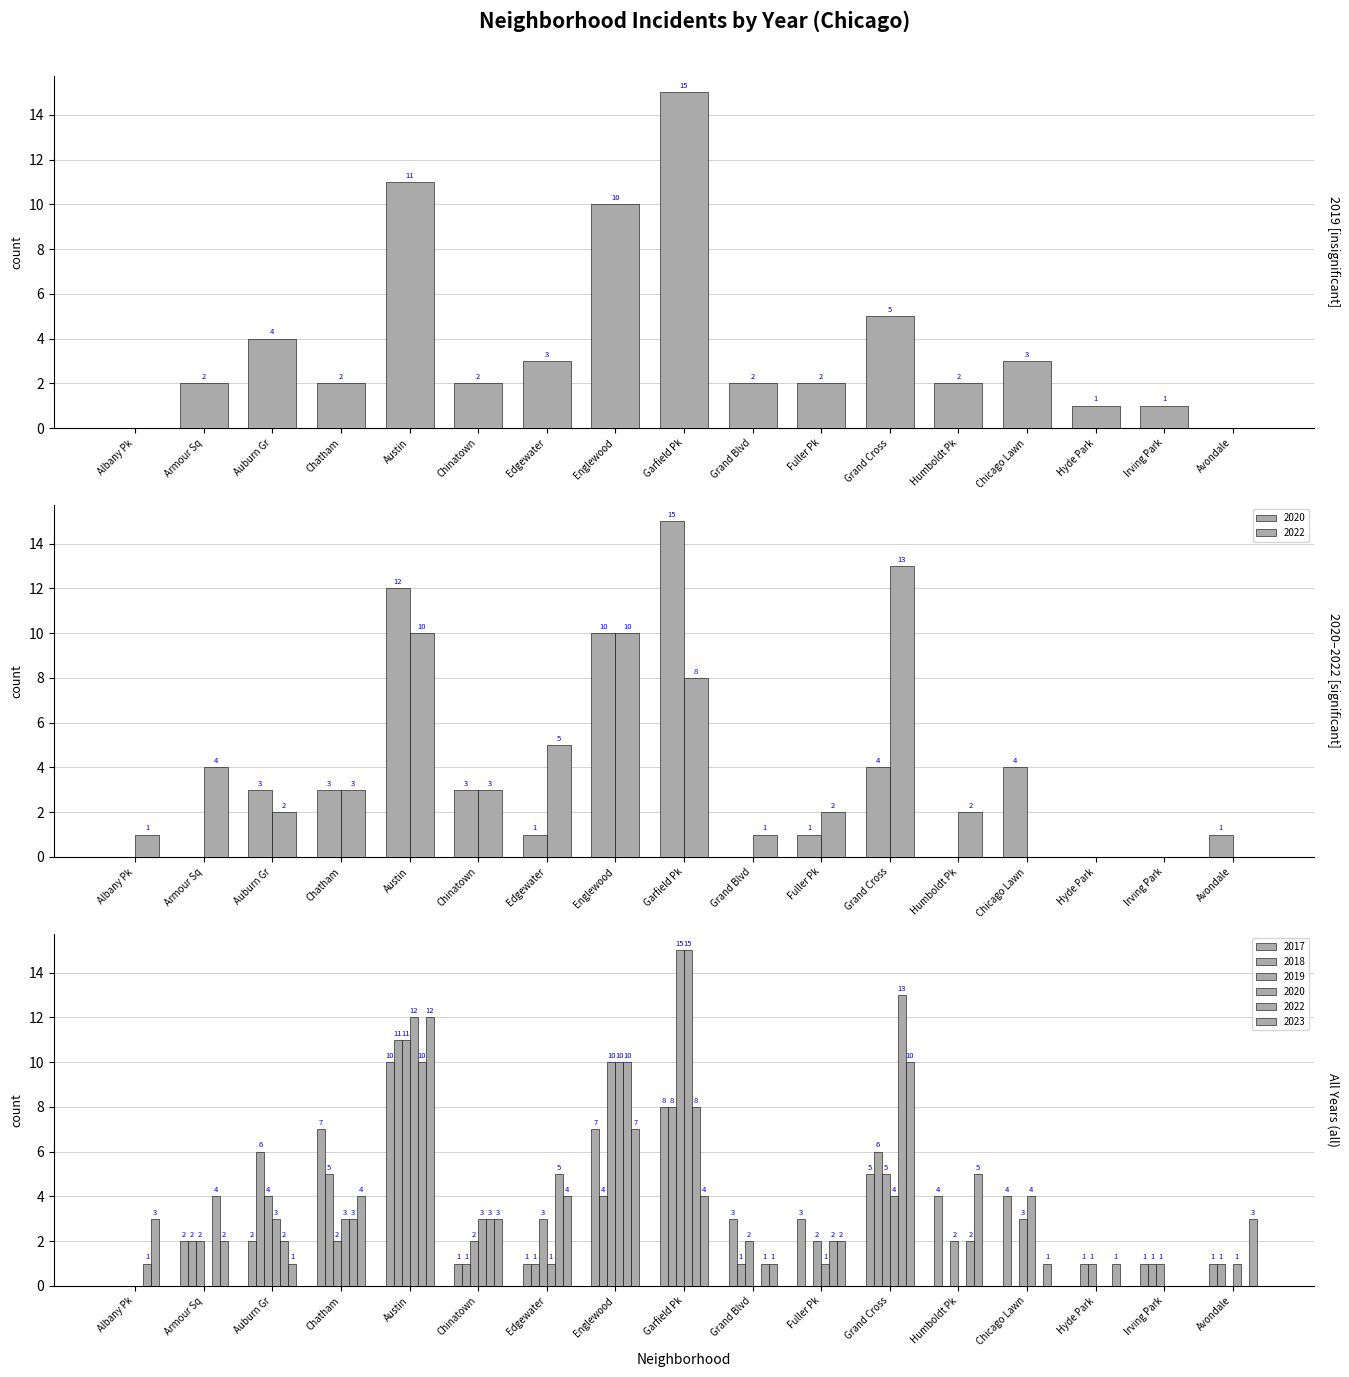

What is the label of the 1st bar from the right?

Irving Park